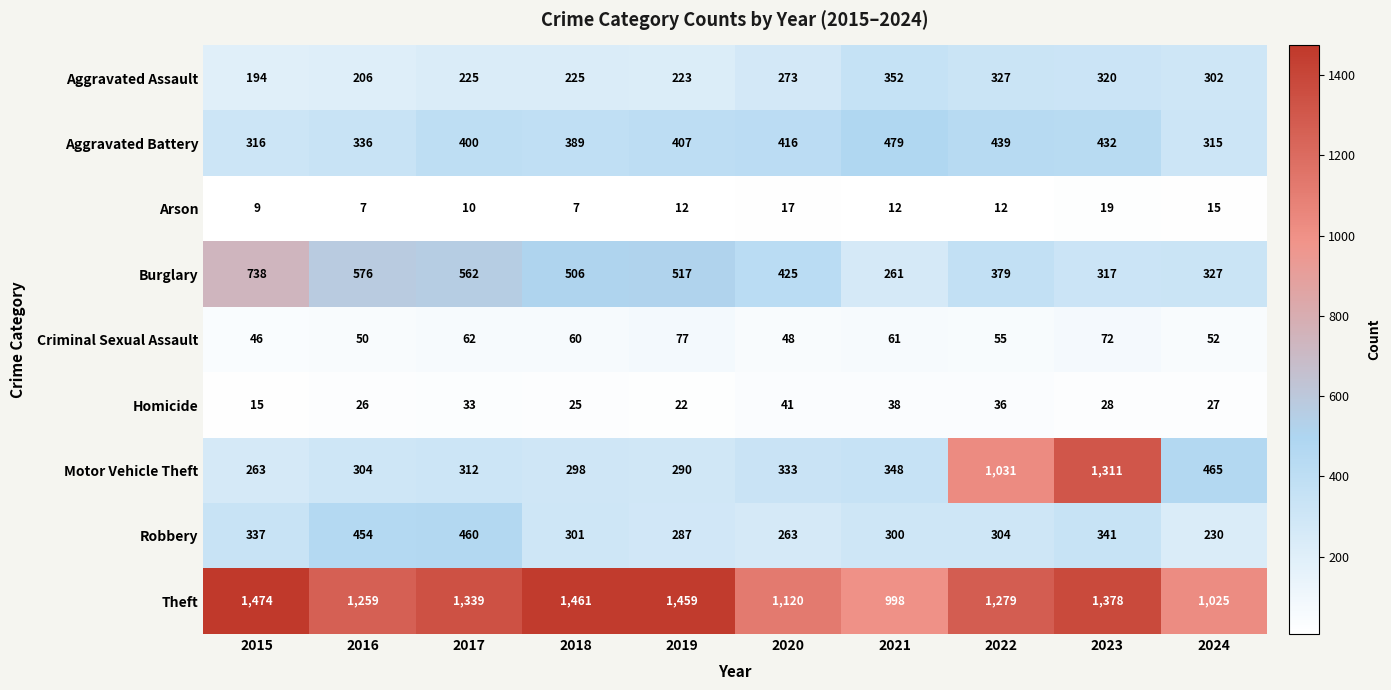

What is the difference between the highest and lowest values at 2024?

1010